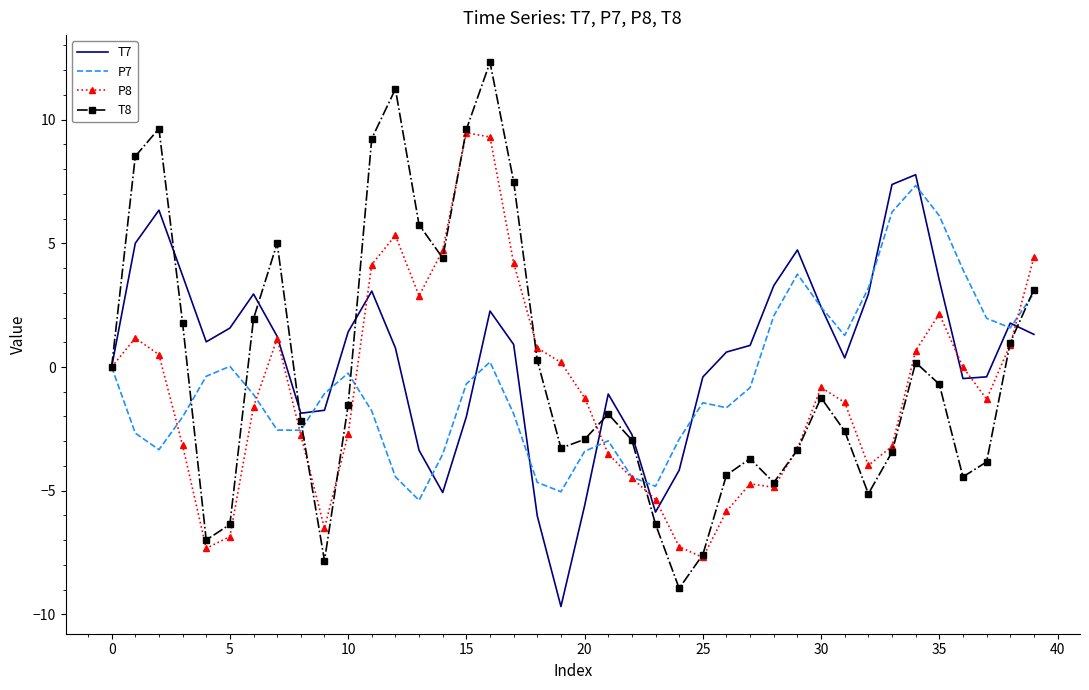

How many distinct data groups are displayed?

4